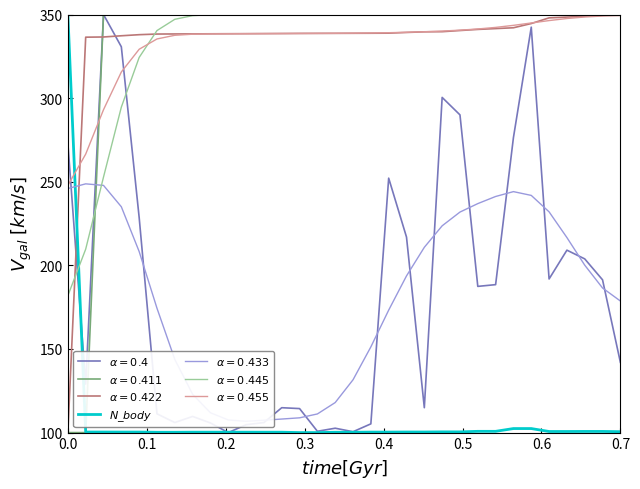

Reading left to right, extract all data points from this chart.

350.0	100.3	100.3	100.3	100.3	100.2	100.2	100.2	100.2	100.2	100.2	100.2	100.2	100.0	100.0	100.2	100.2	100.3	100.3	100.3	100.3	100.4	100.4	100.7	100.7	102.4	102.4	100.6	100.6	100.7	100.7	100.5